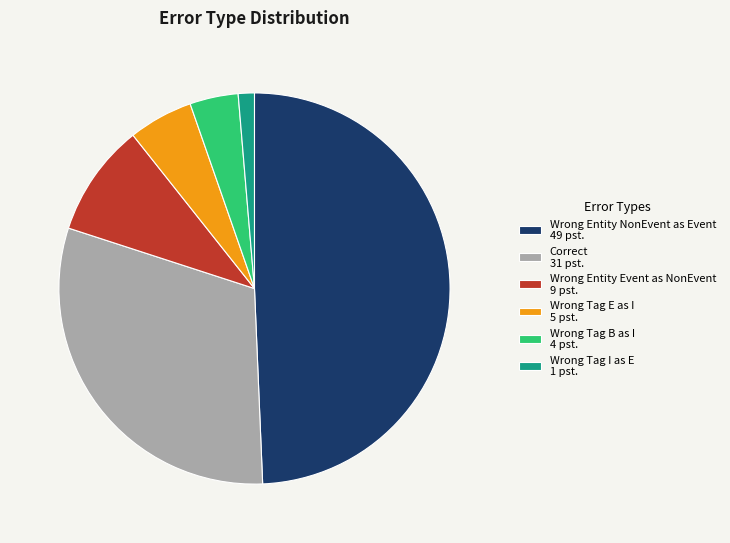

Which category has the biggest portion of the pie?

Wrong Entity NonEvent as Event 49 pst.